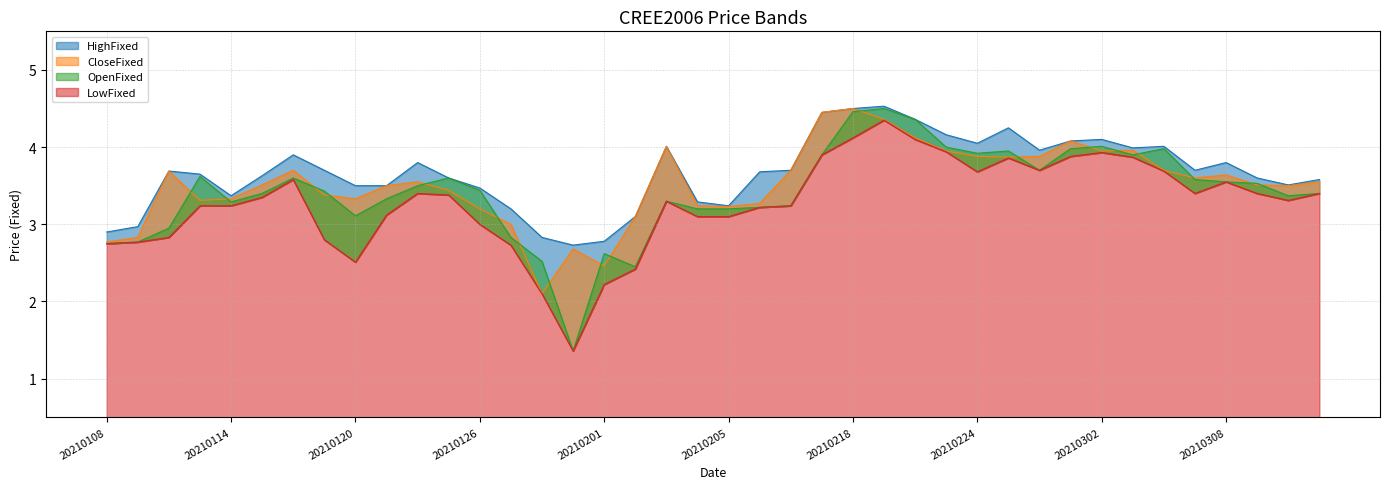

What is the value of the LowFixed point at the 37th from the left?

3.5